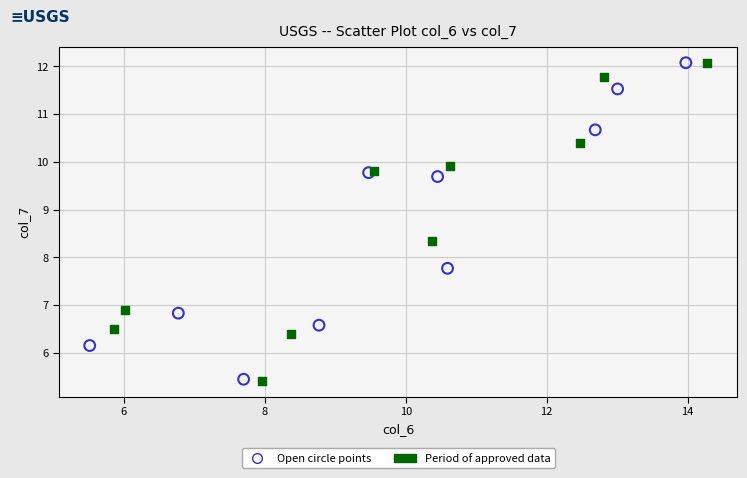

What are all the series names shown in the legend?

Open circle points, Period of approved data